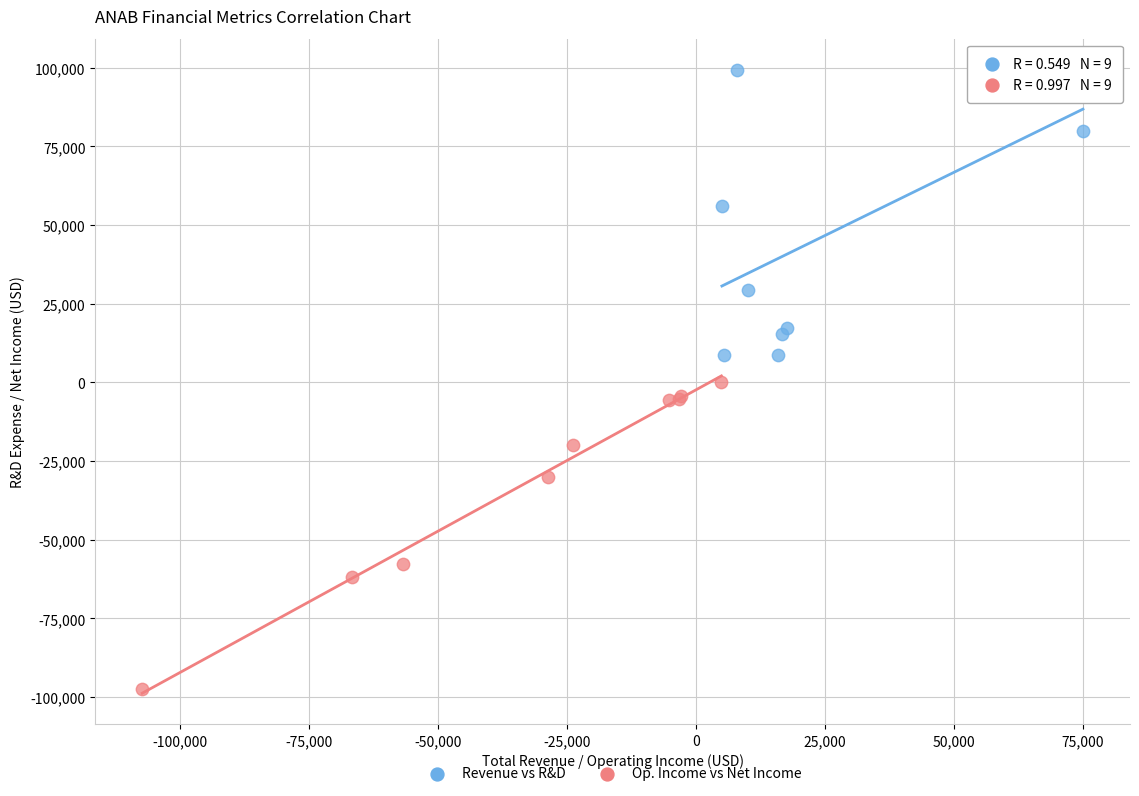

Which series reaches the minimum Y coordinate?

Op. Income vs Net Income